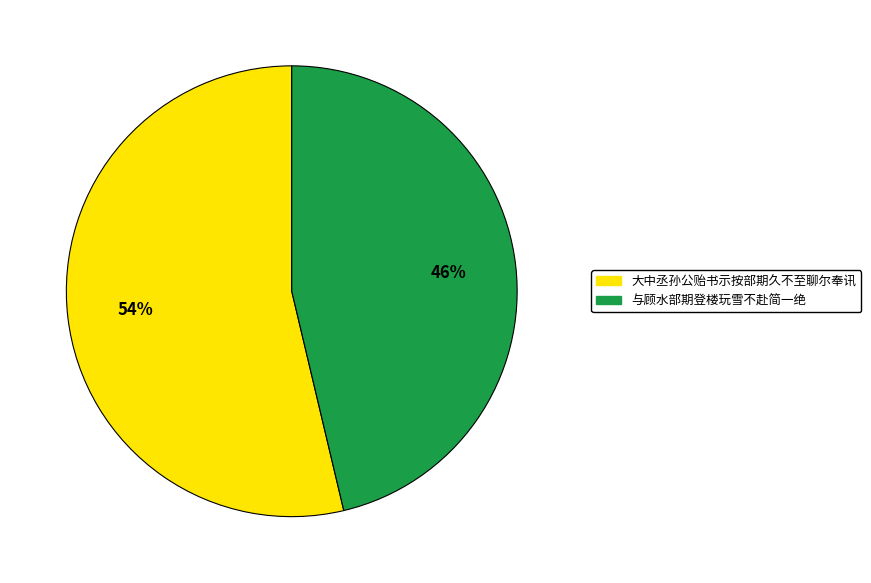

To the nearest percent, what is the combined percentage of 与顾水部期登楼玩雪不赴简一绝 and 大中丞孙公贻书示按部期久不至聊尔奉讯?

100%